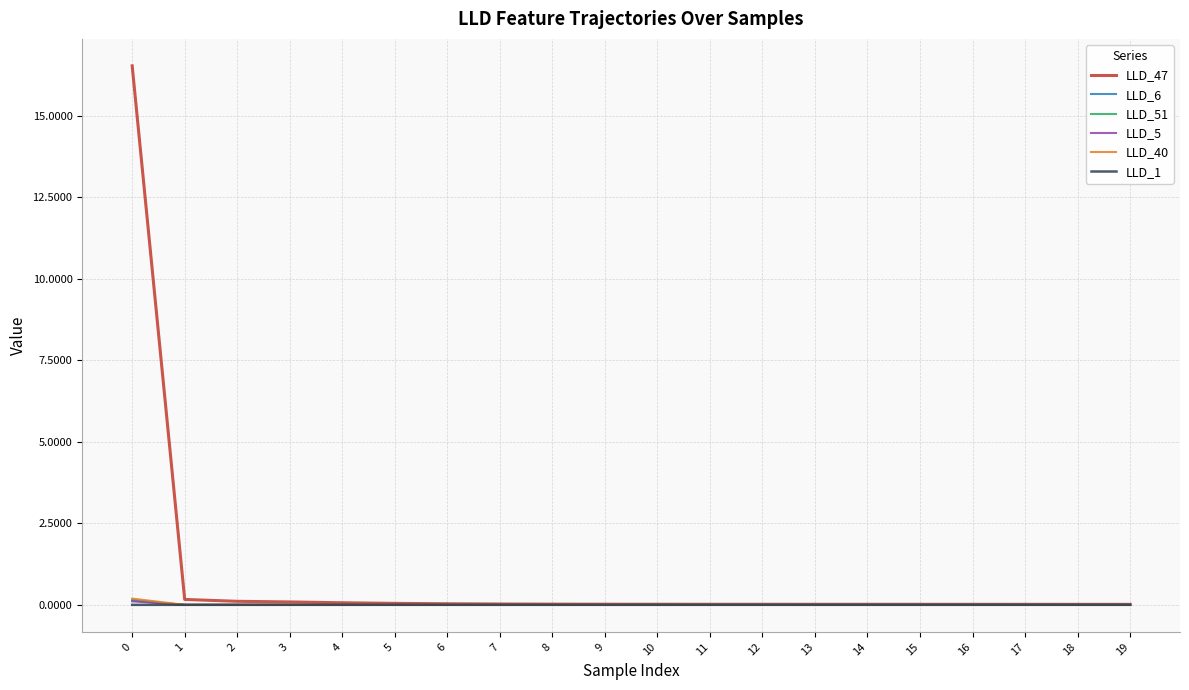

The value of LLD_1 at 17 is 0.0. True or false?

True